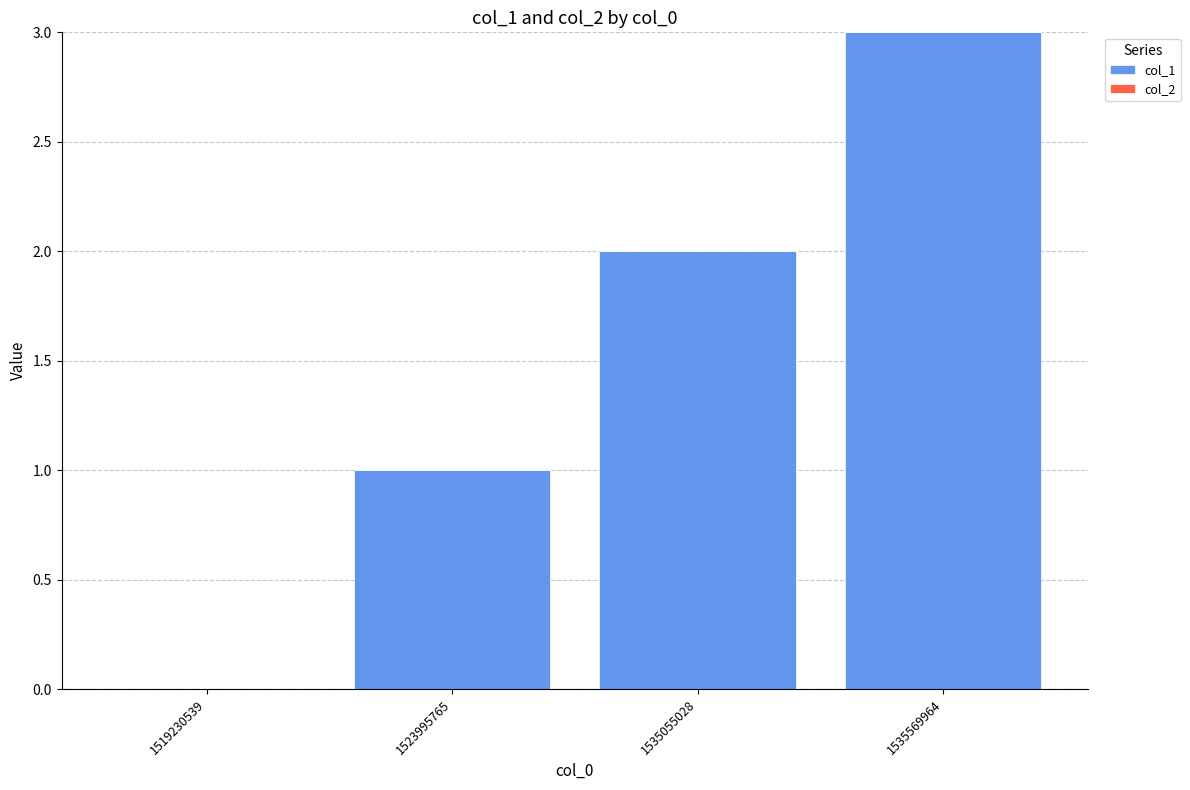

Which has a higher value, 1535569964 or 1523995765?

1535569964